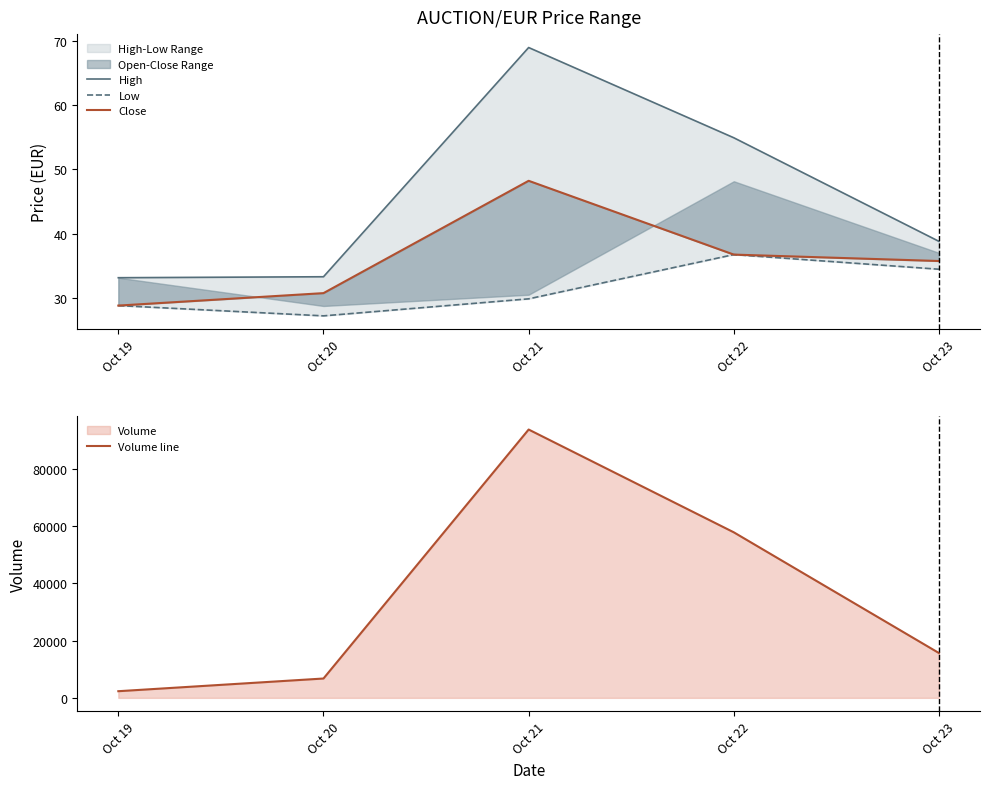

What is the value of the Close point at the 4th from the left?

36.8